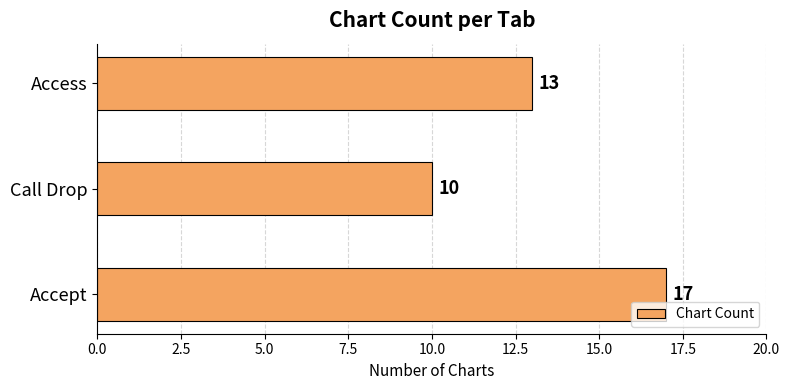

Reading top to bottom, transcribe all the data shown in this chart.

Access=13	Call Drop=10	Accept=17